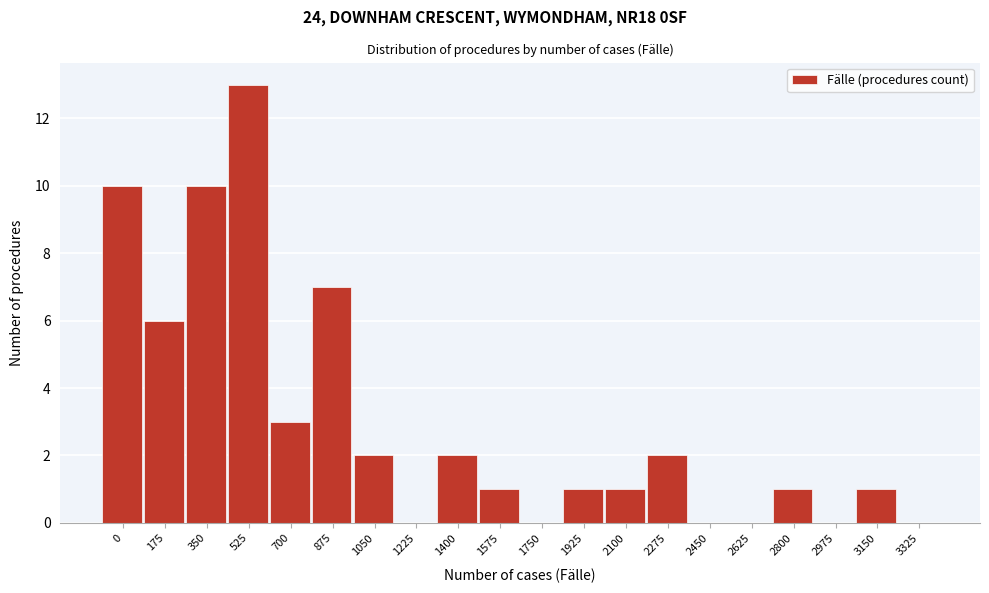

Reading right to left, list all the values displayed in this chart.

3325=0	3150=1	2975=0	2800=1	2625=0	2450=0	2275=2	2100=1	1925=1	1750=0	1575=1	1400=2	1225=0	1050=2	875=7	700=3	525=13	350=10	175=6	0=10